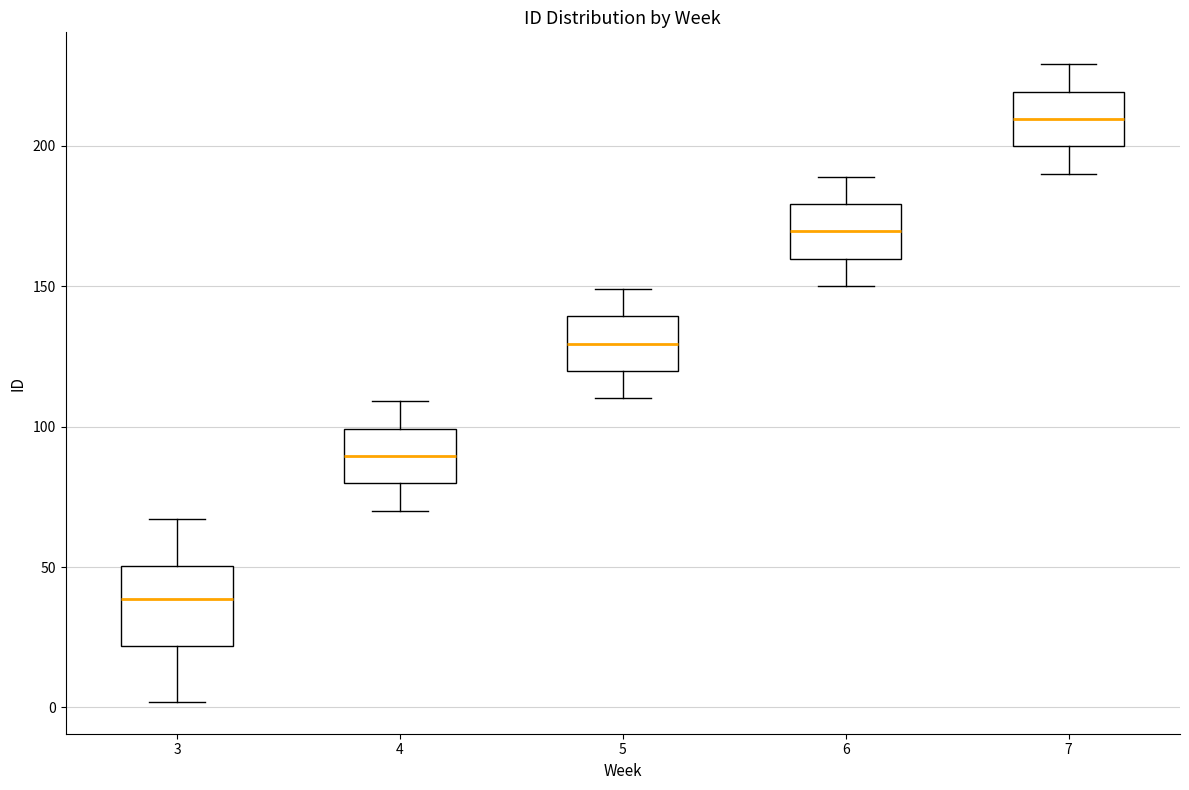

Which box's median line is the highest?

7